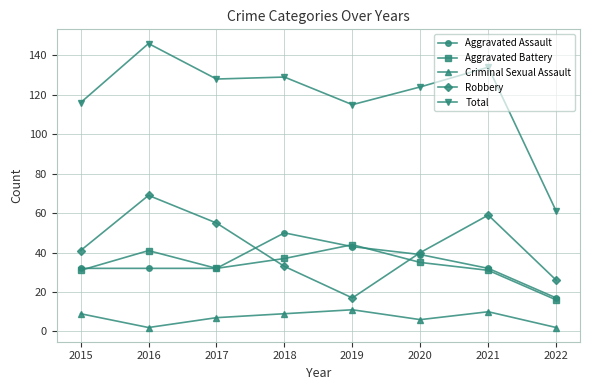

Read the Robbery value at 2018.

33